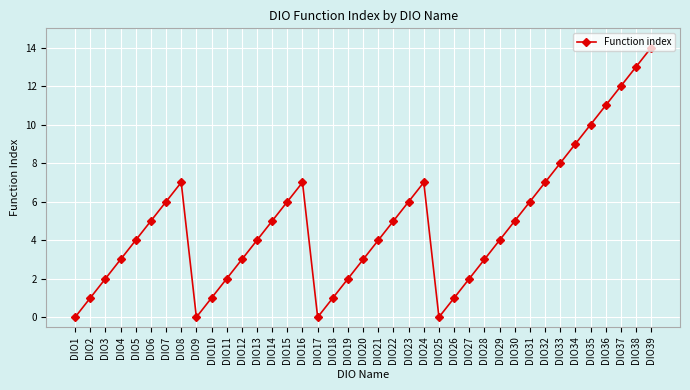

What is the value of the 20th point from the left?

3